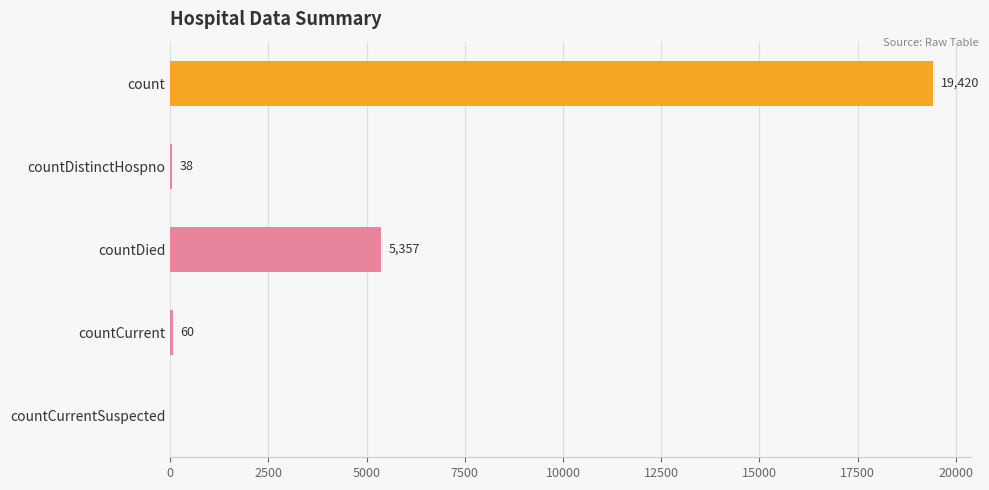

Are the bars horizontal?

Yes